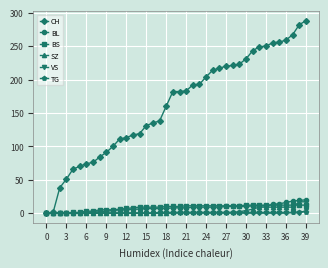

What is the greatest value displayed?

288